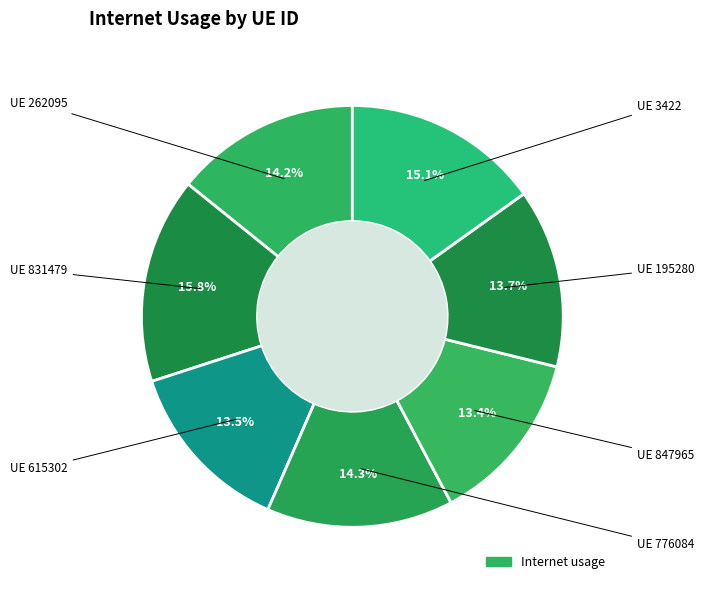

Which category has the biggest portion of the pie?

831479